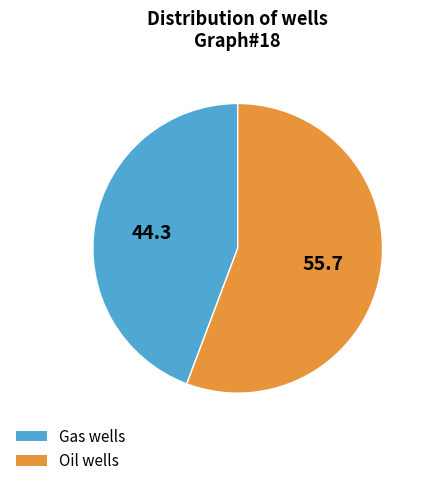

How many slices are in this pie chart?

2